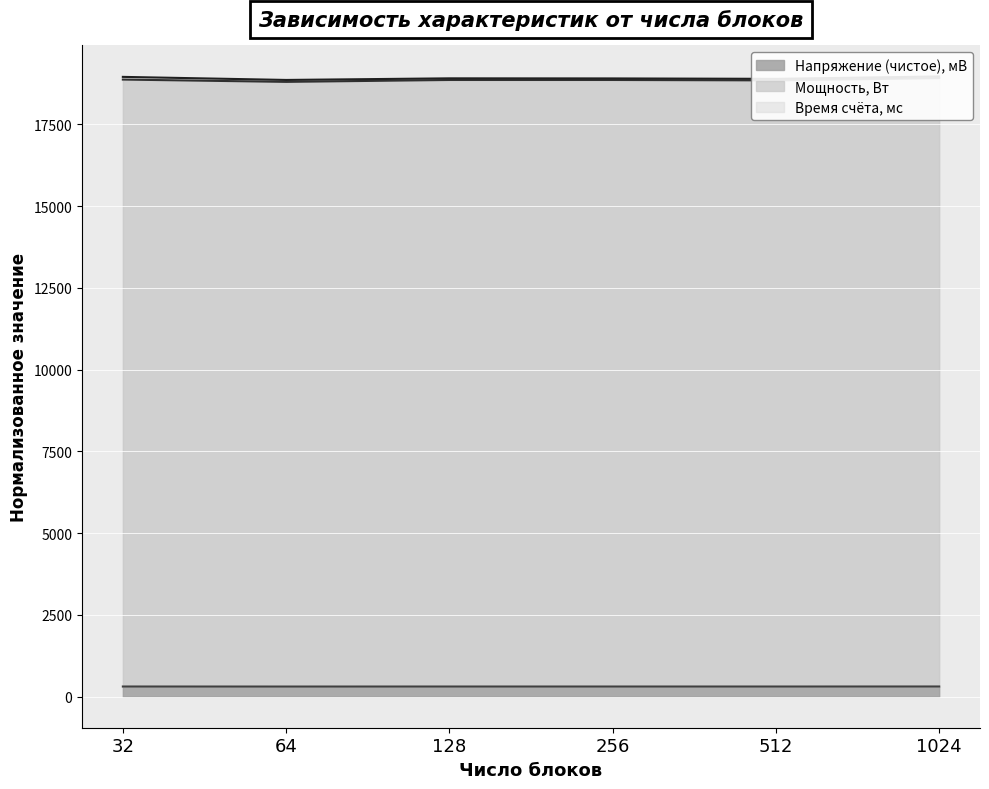

What is the difference between the highest and lowest values at 512?

18529.6